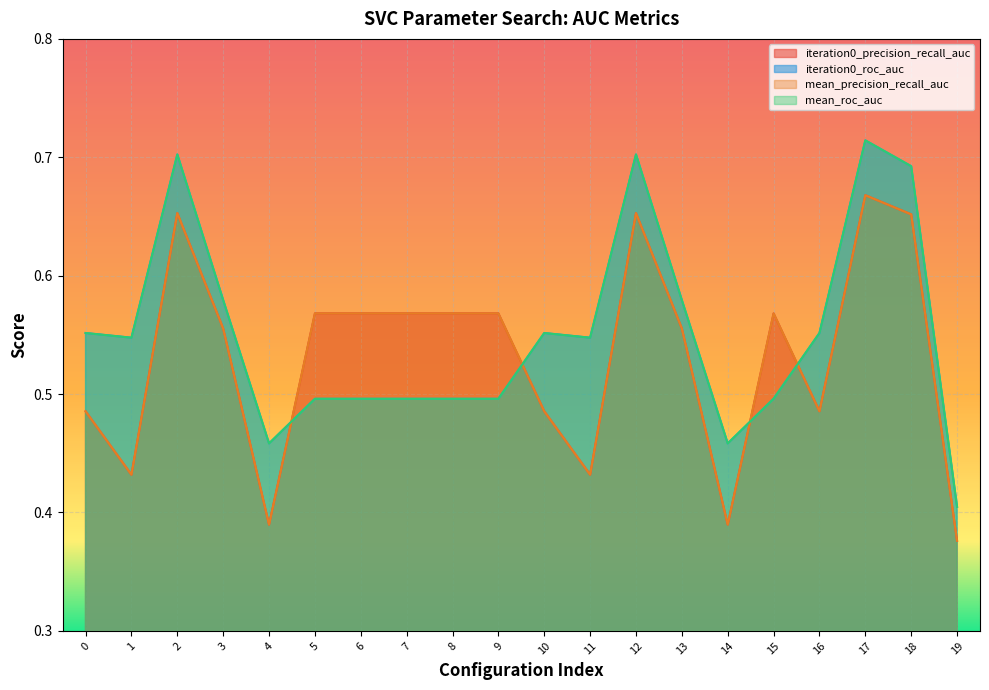

Which series has the largest total across all categories?

iteration0_roc_auc